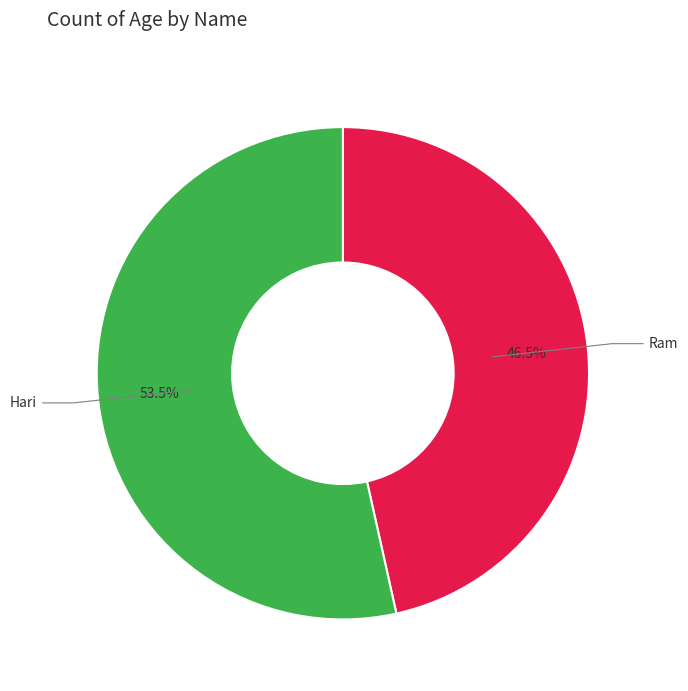

Is there a majority slice in this chart?

Yes